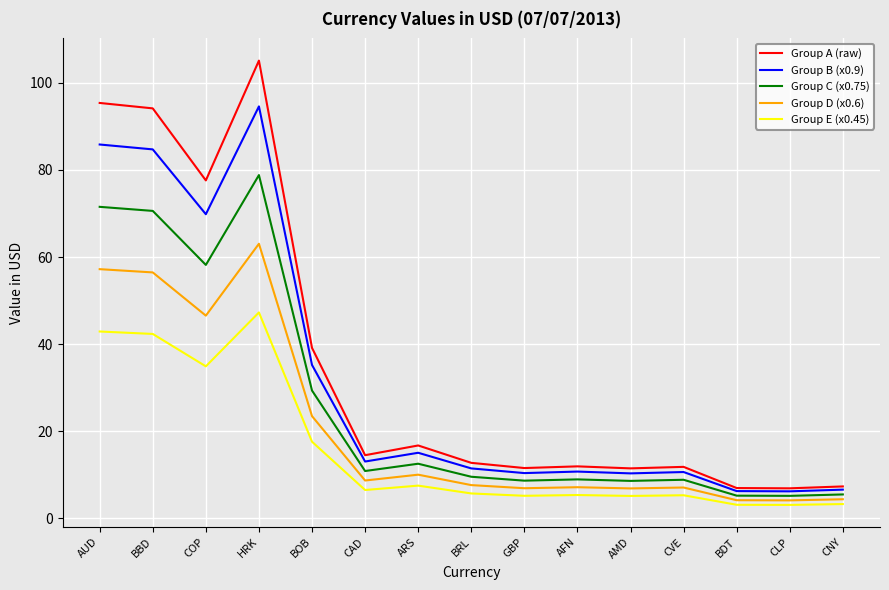

True or false: Group E (x0.45) and Group A (raw) intersect in this chart.

False